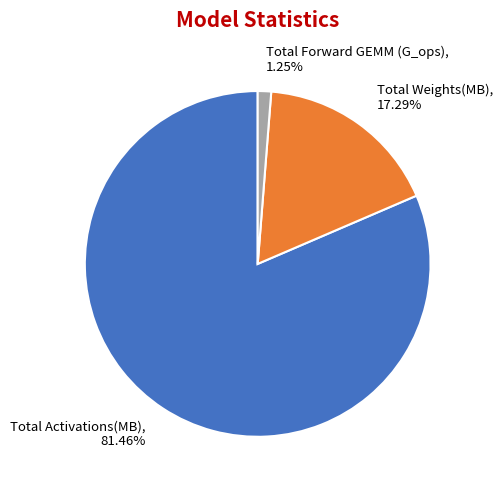

To the nearest percent, what is the average slice percentage?

33%